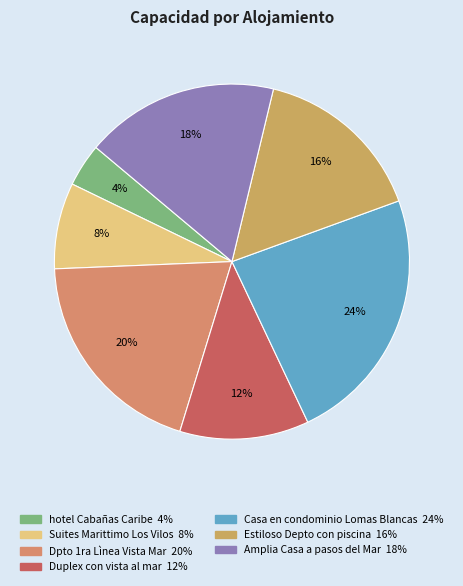

Combined, what portion of the pie is Casa en condominio Lomas Blancas and Suites Marittimo Los Vilos?

31.4%